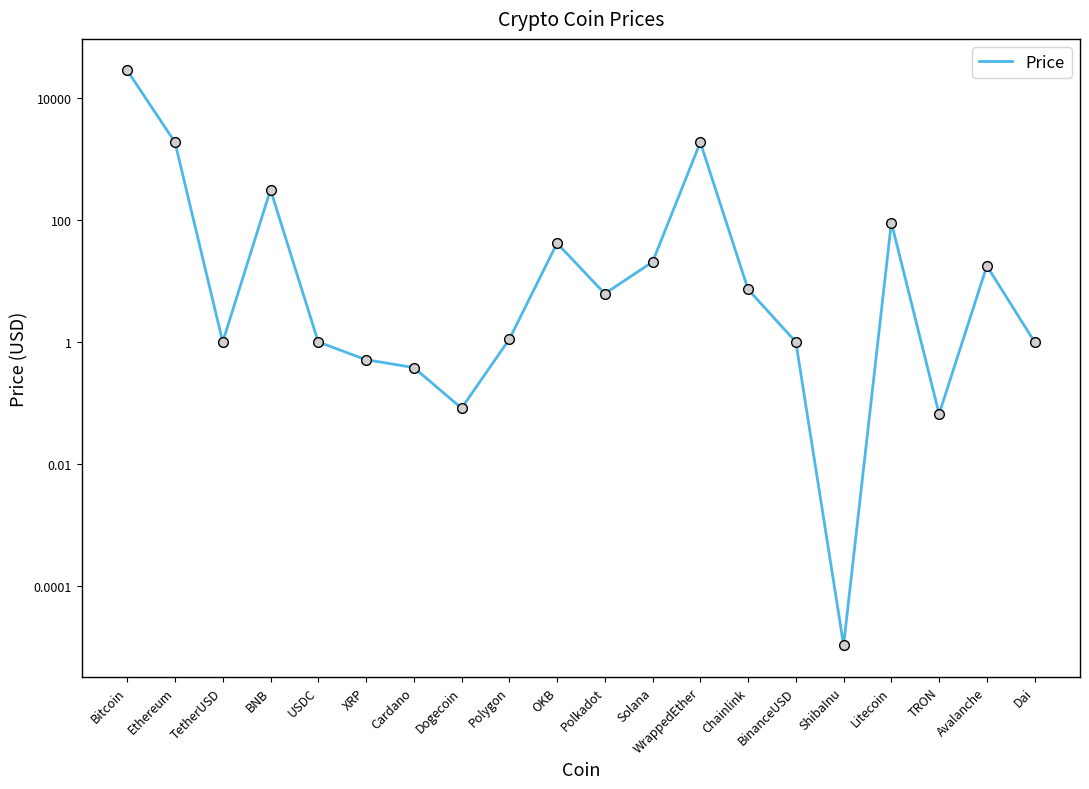

The value at BNB is 311.9. True or false?

True